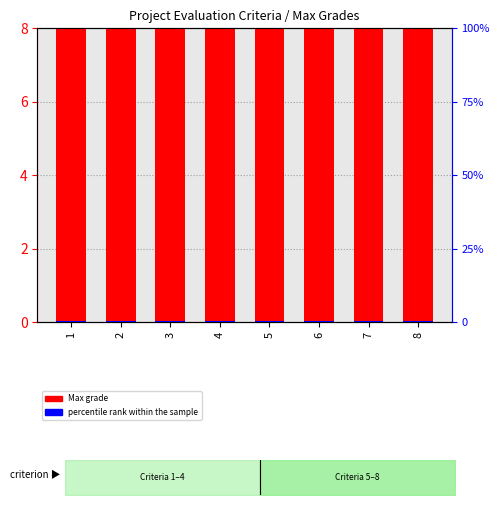

Which series changed the most between 5 and 6?

Max grade